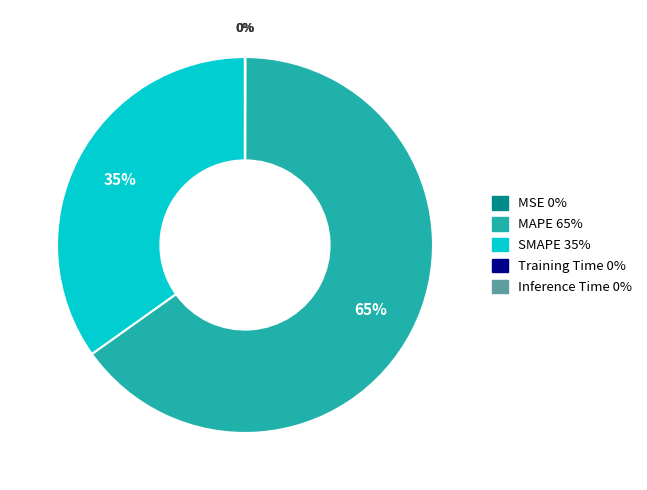

To the nearest percent, what is the average slice percentage?

20%